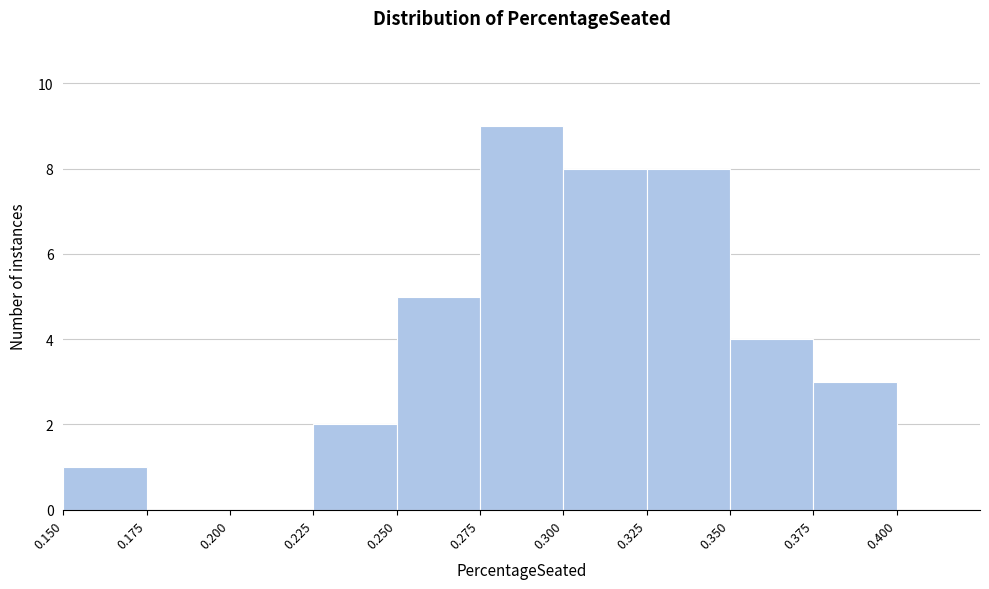

How tall is the bar that spans 0.225 to 0.250 on the x-axis? The values are not printed on the chart, so give them approximately, as read against the axis.

2